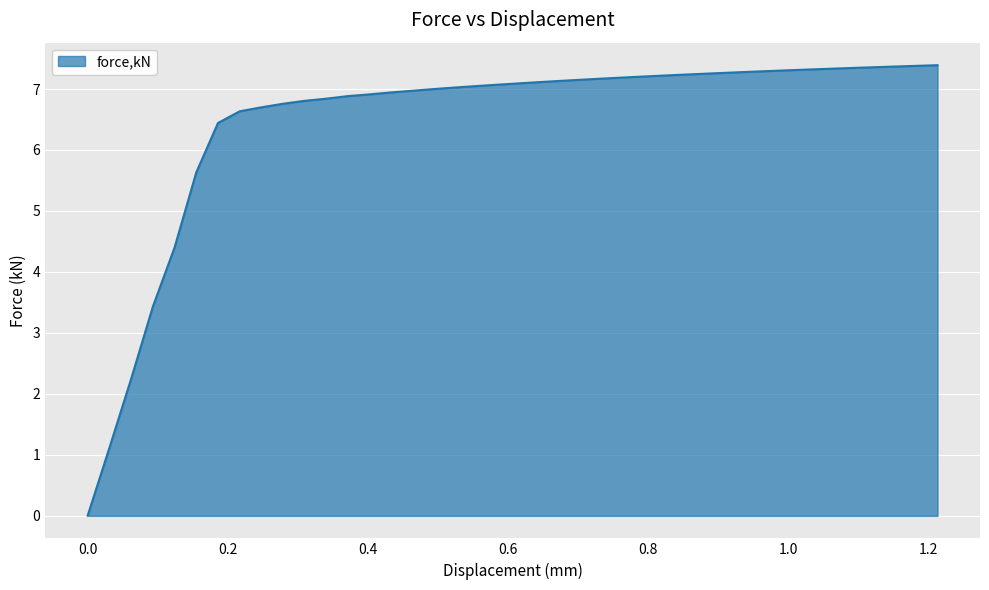

What is the difference between the maximum and minimum values?

7.4